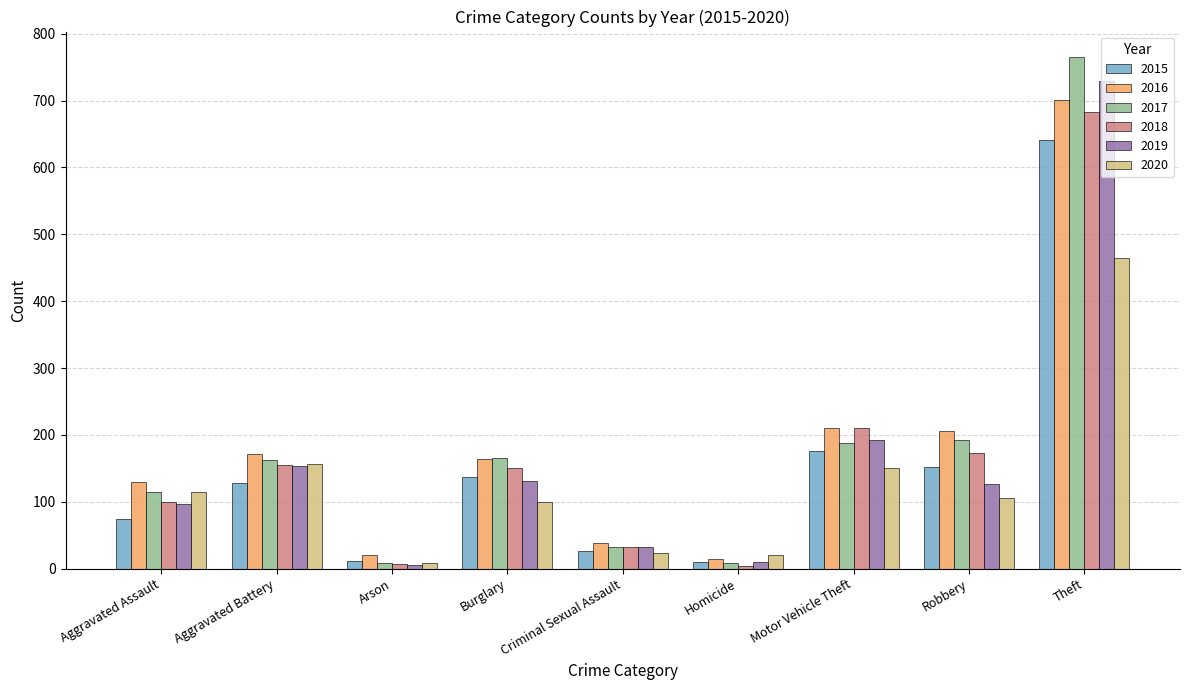

The value of 2018 at Motor Vehicle Theft is 211. True or false?

True